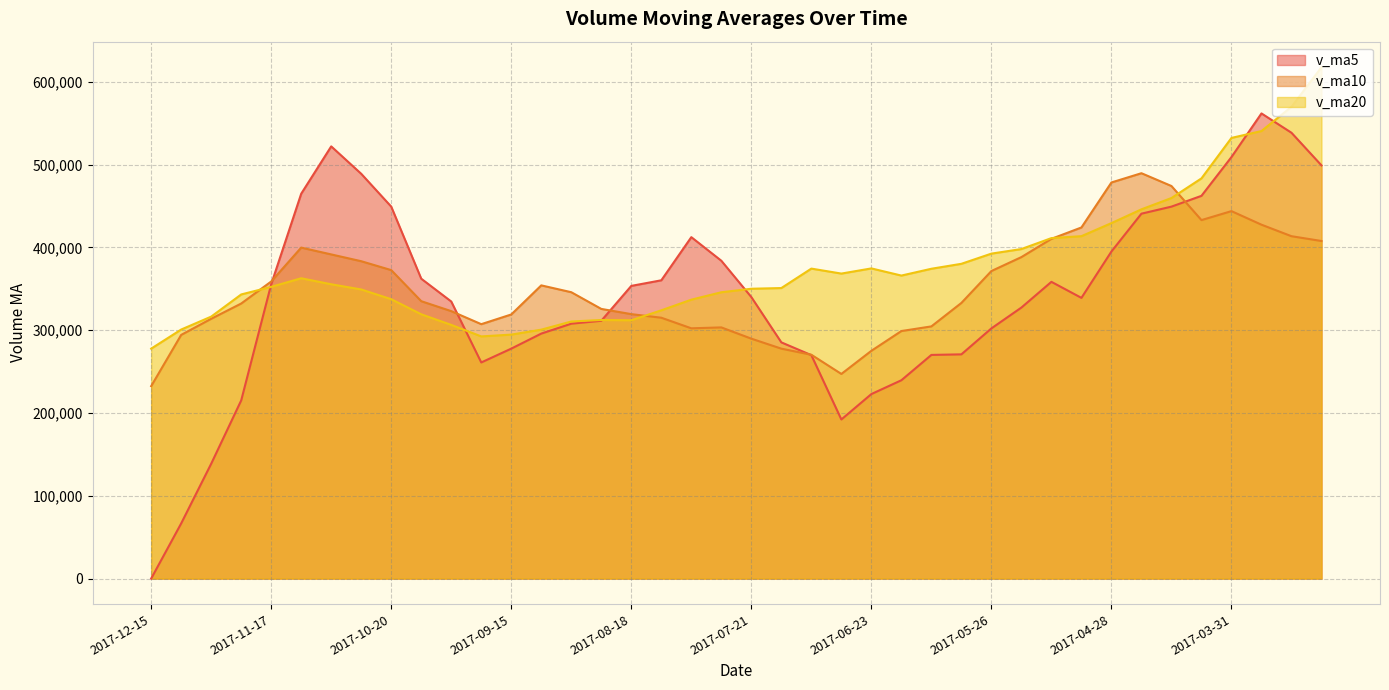

What is the difference between the v_ma10 values at 2017-12-01 and 2017-04-07?

119174.2